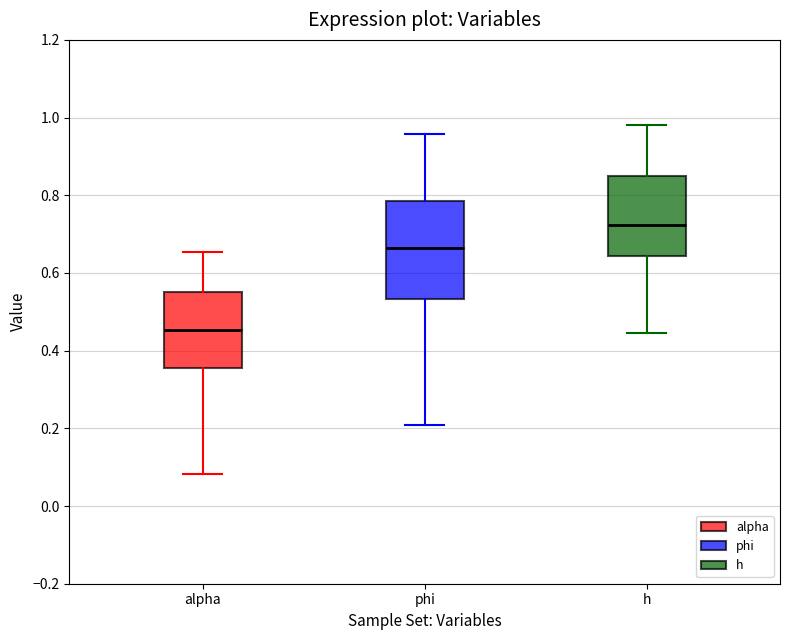

Which box is the tallest, from its lower edge to its upper edge?

phi